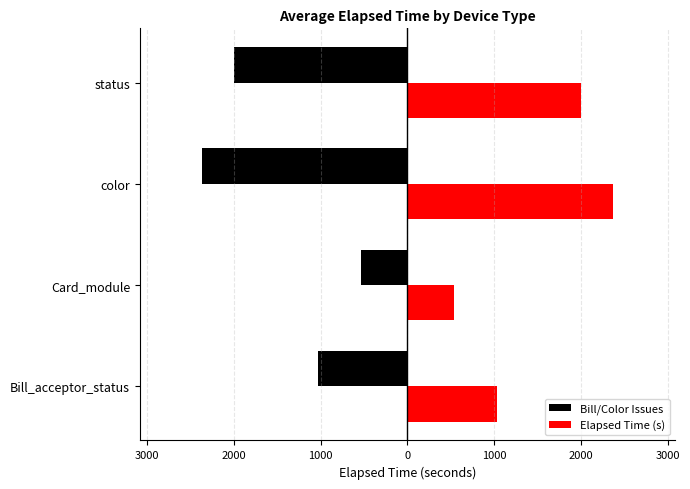

What are all the series names shown in the legend?

Bill/Color Issues, Elapsed Time (s)